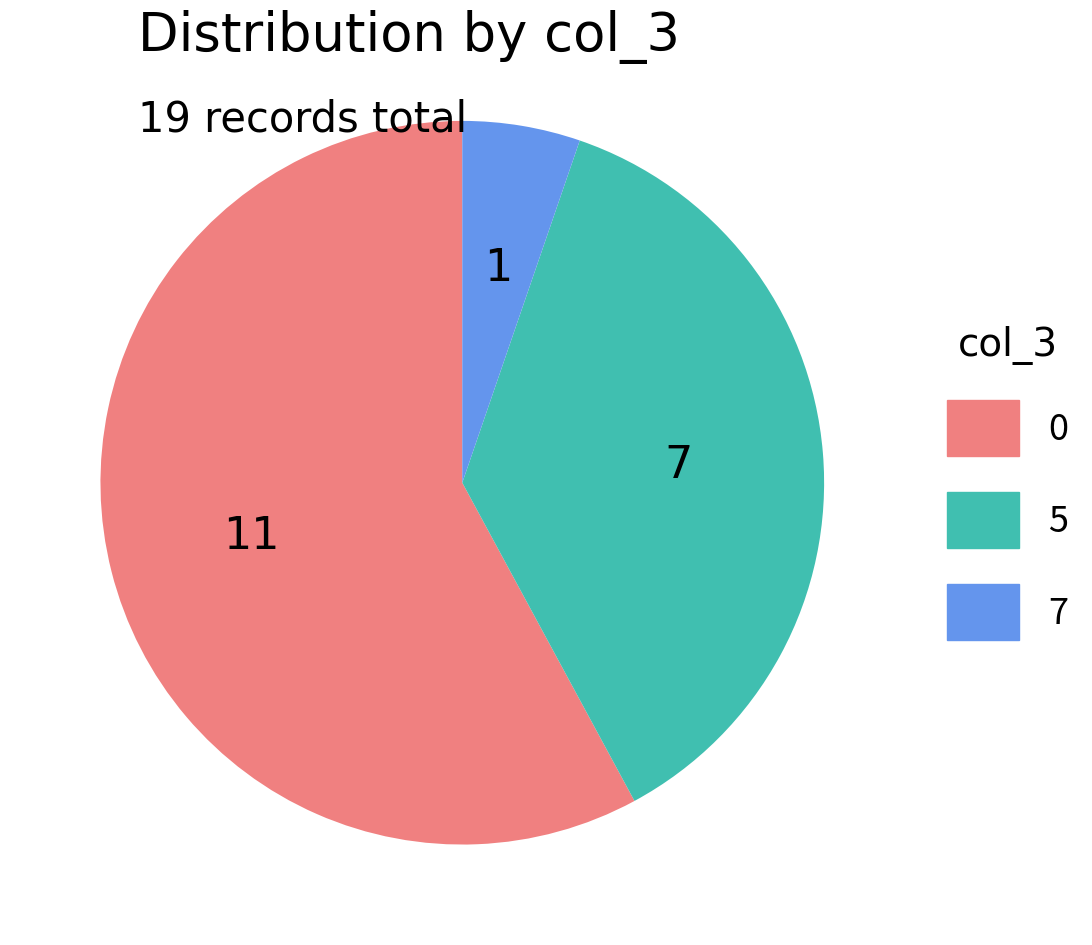

Which has a higher value, 7 or 5?

5